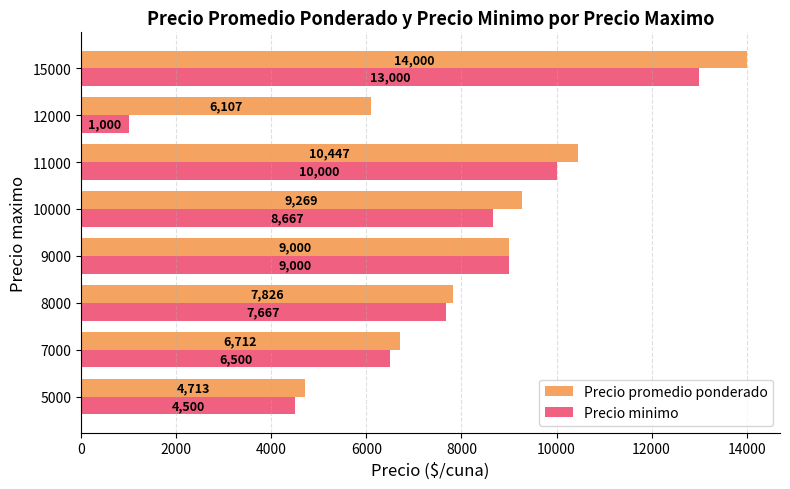

List the series in order of their overall mean, highest first.

Precio promedio ponderado, Precio minimo